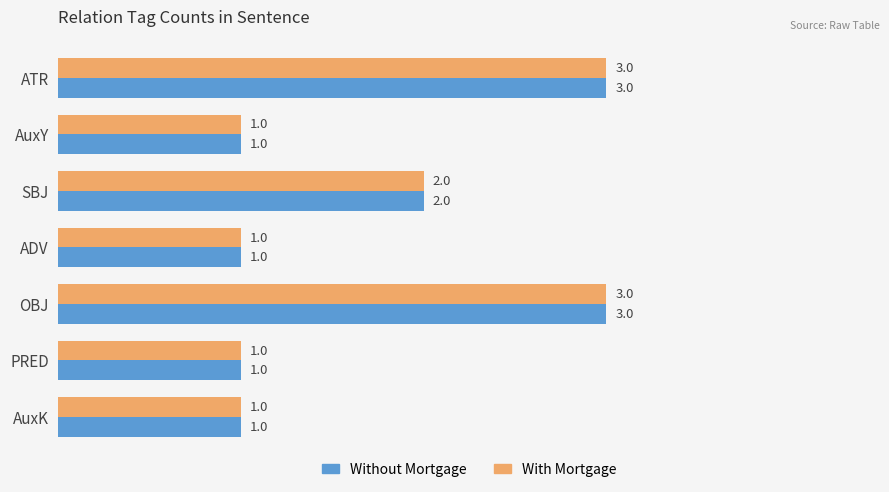

The Without Mortgage series shows 2 at SBJ. True or false?

True